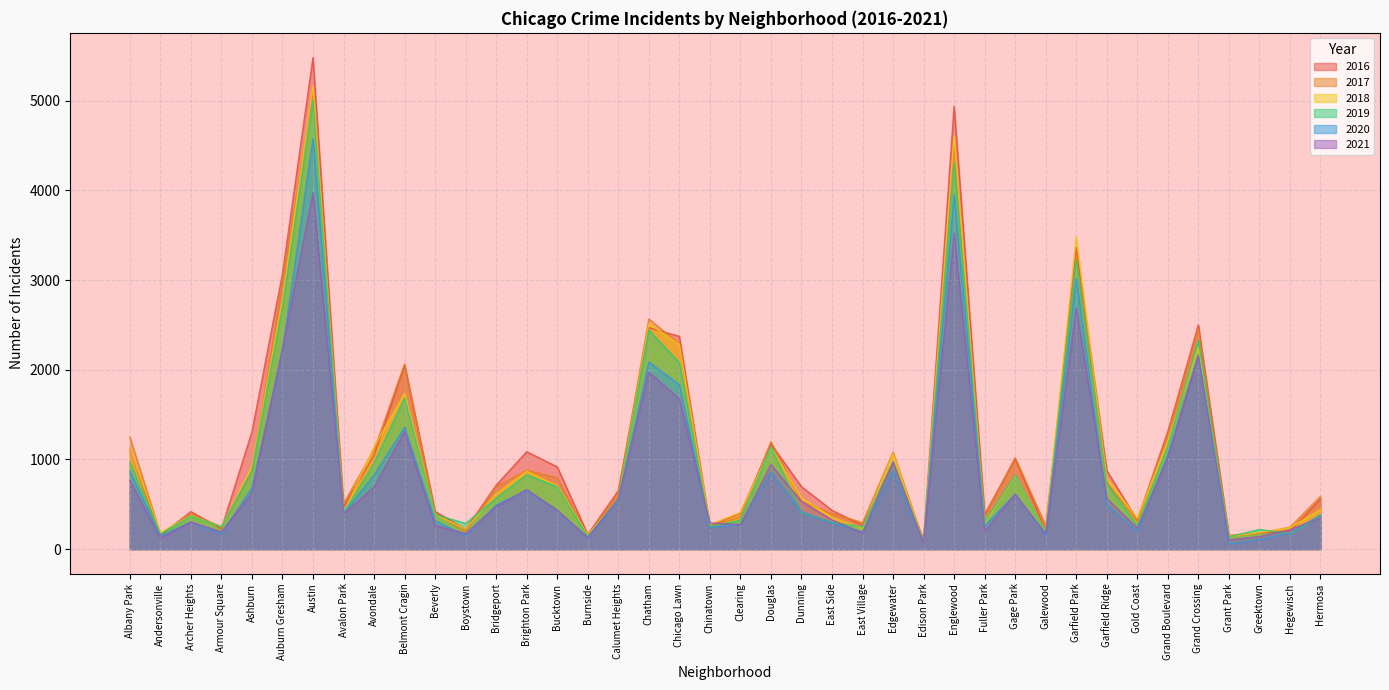

What is the difference between the second highest and second lowest values in the 2020 series?

3877